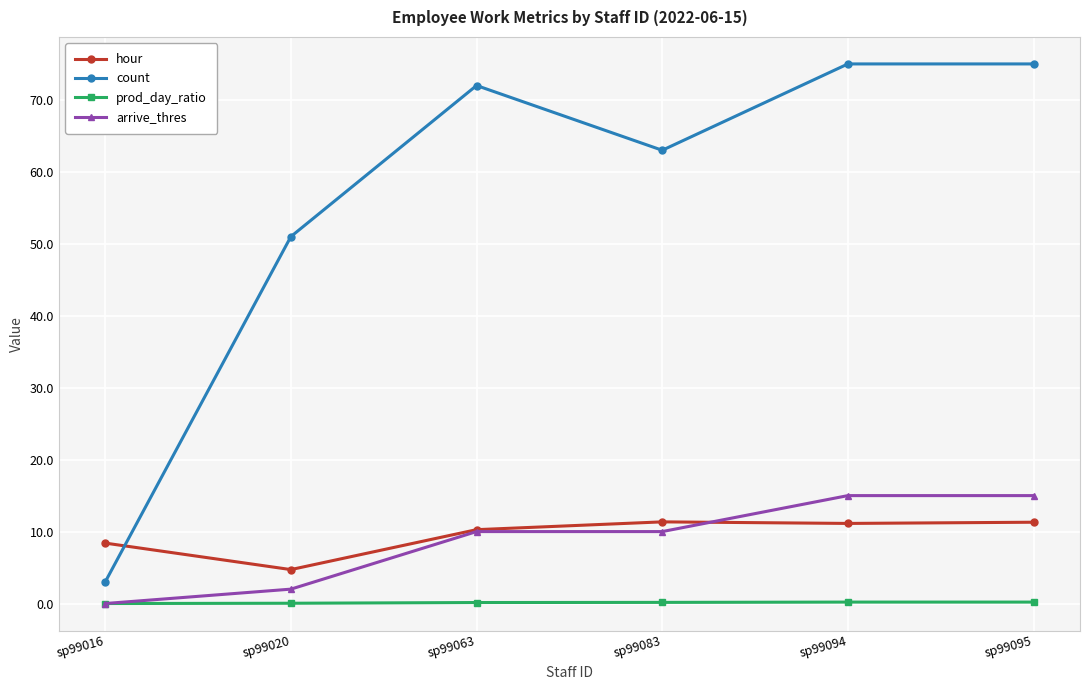

At which label is count closest to 39?

sp99020